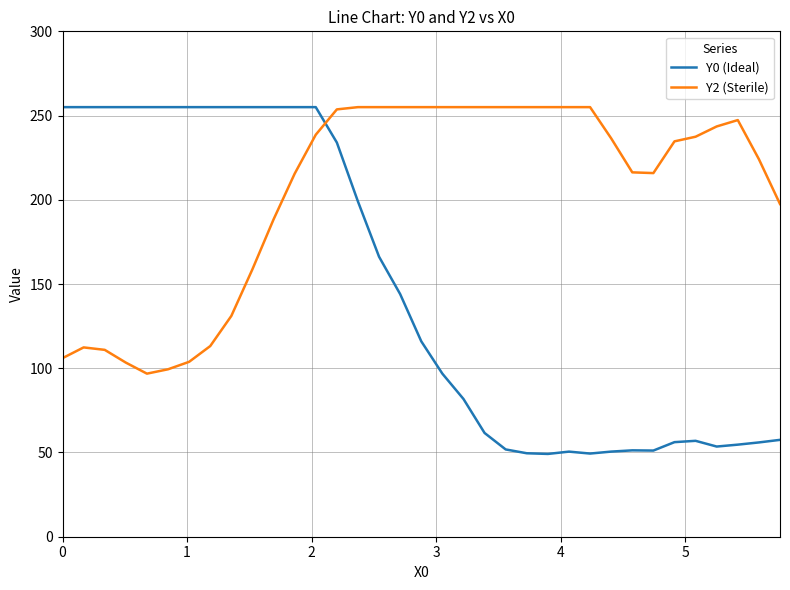

List the series in order of their overall mean, lowest first.

Y0 (Ideal), Y2 (Sterile)